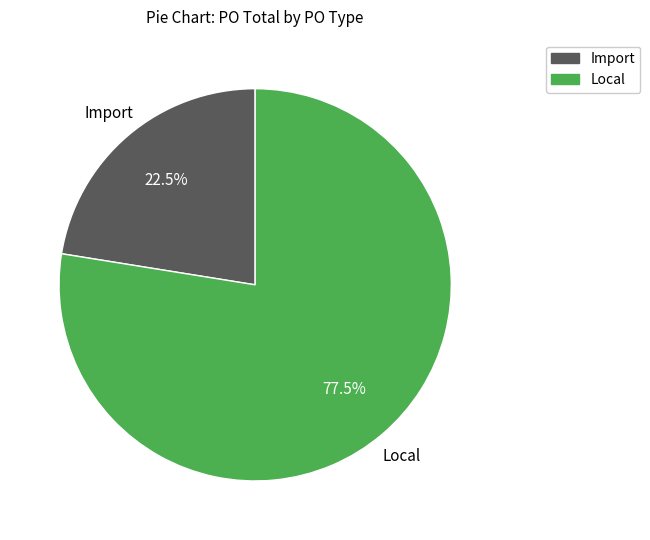

Does any single category account for the majority?

Yes